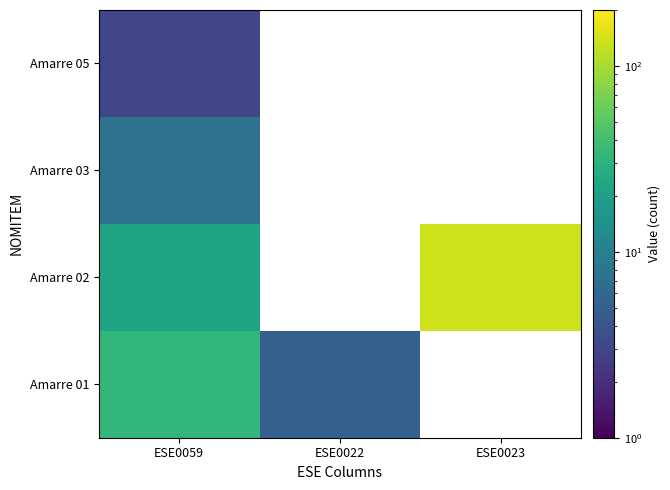

Rank the series by their maximum value, from lowest to highest.

Amarre 05, Amarre 03, Amarre 01, Amarre 02